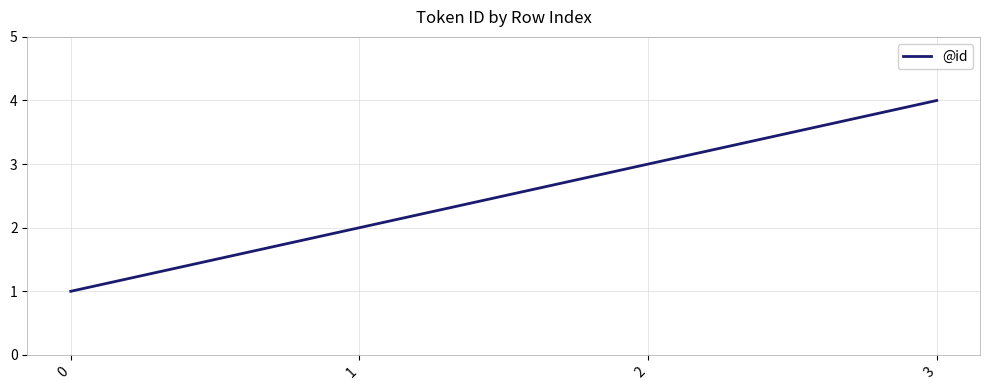

The value at 0 is 0. True or false?

False